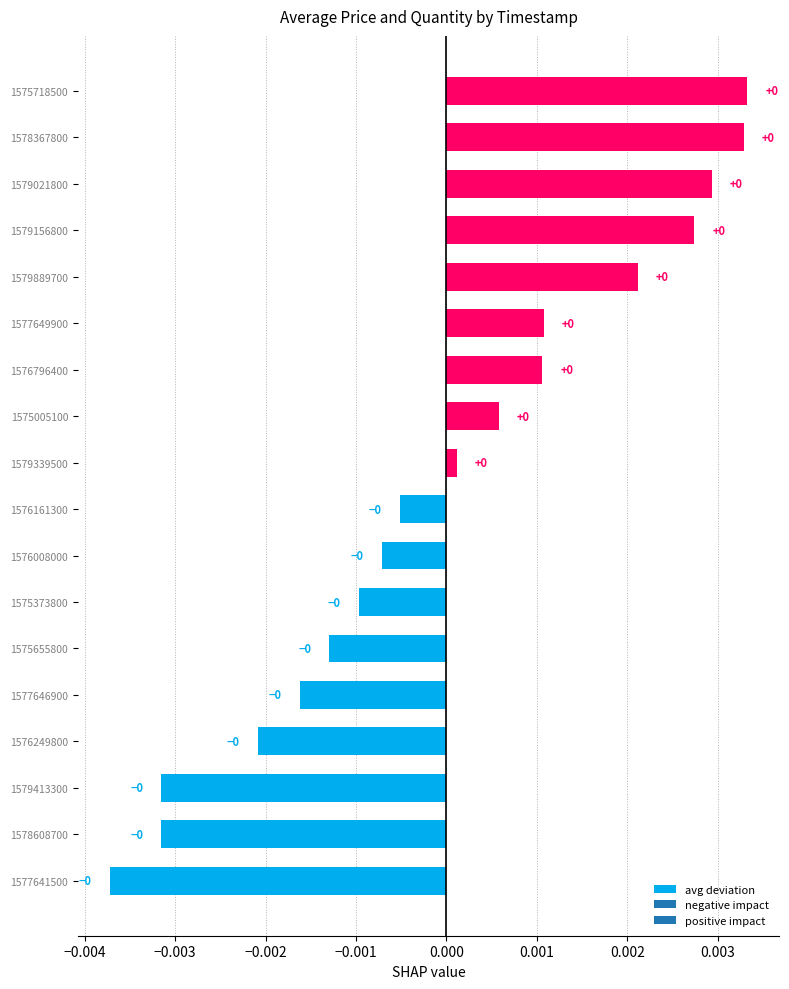

Which label corresponds to the smallest value in the chart?

1577641500